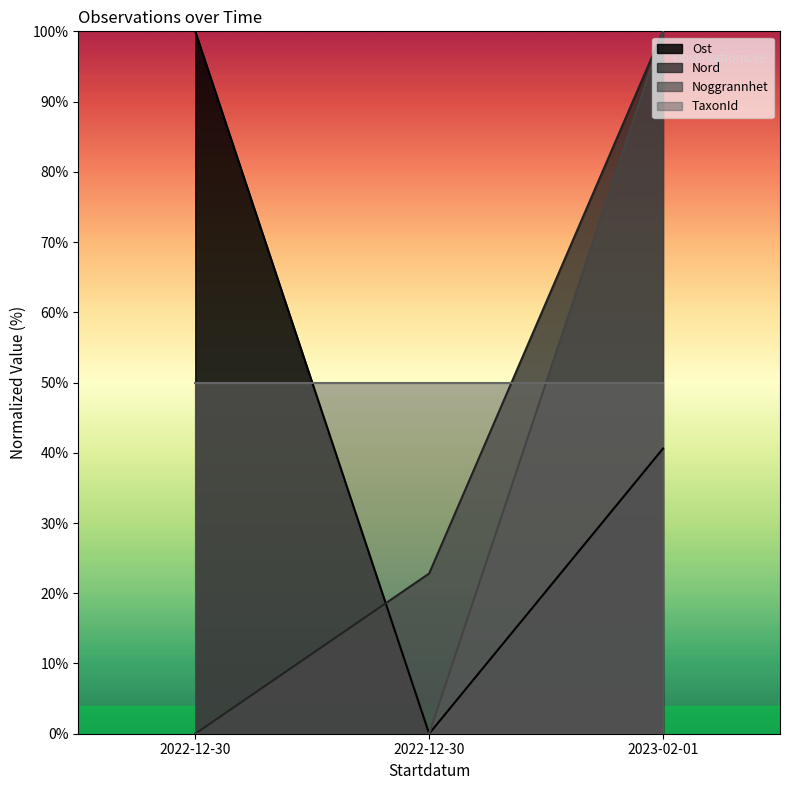

Which series has the widest spread of values?

Ost